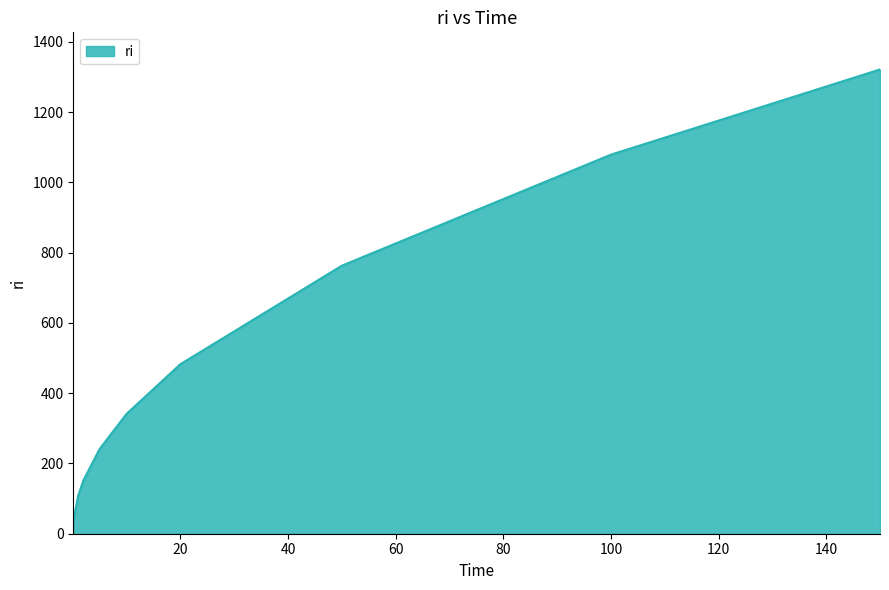

What is the difference between the maximum and minimum values?

1287.5